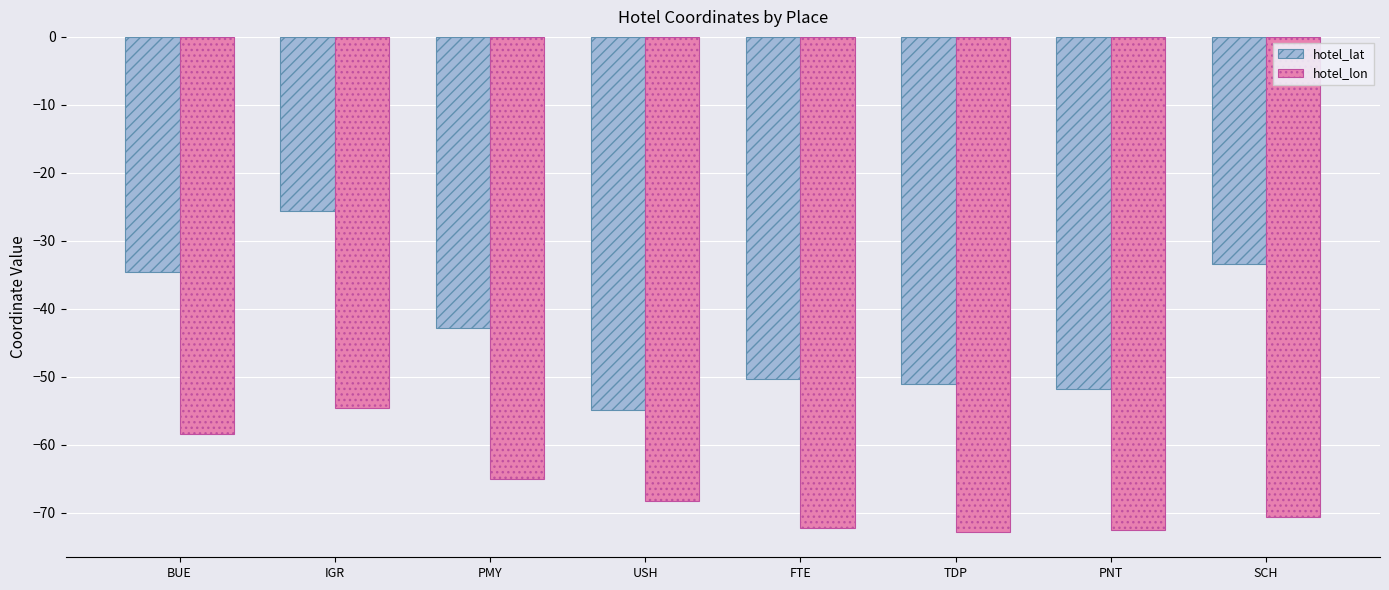

What is the average value of the hotel_lon series?

-66.8